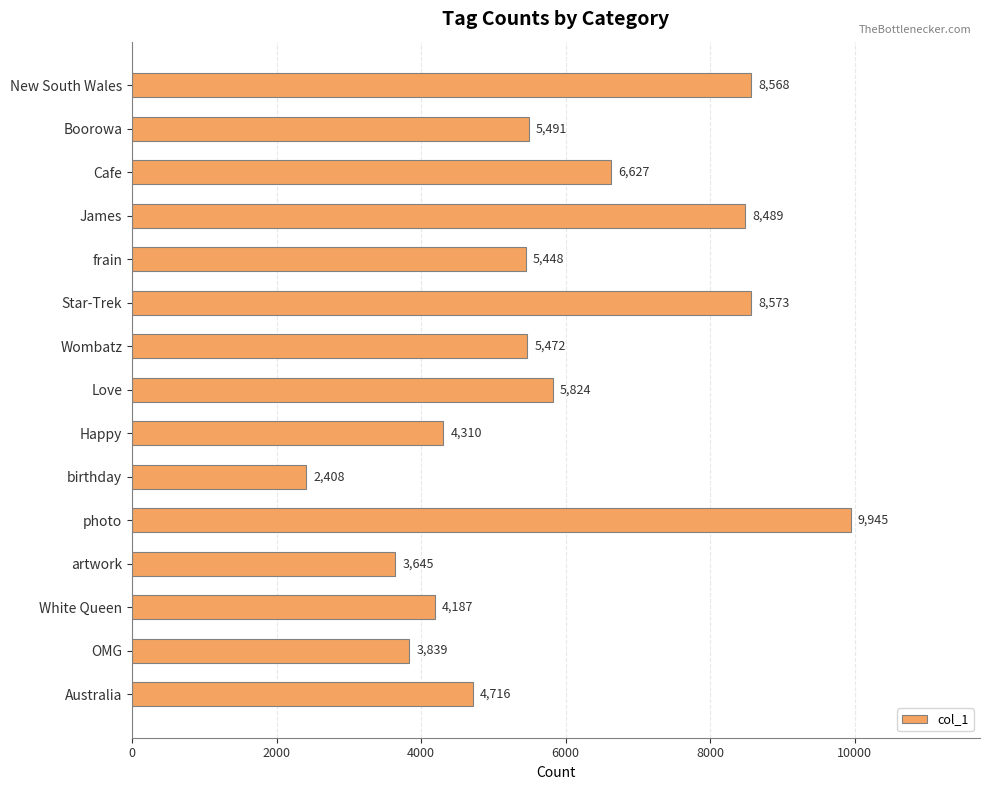

What is the difference between the maximum and minimum values?

7537